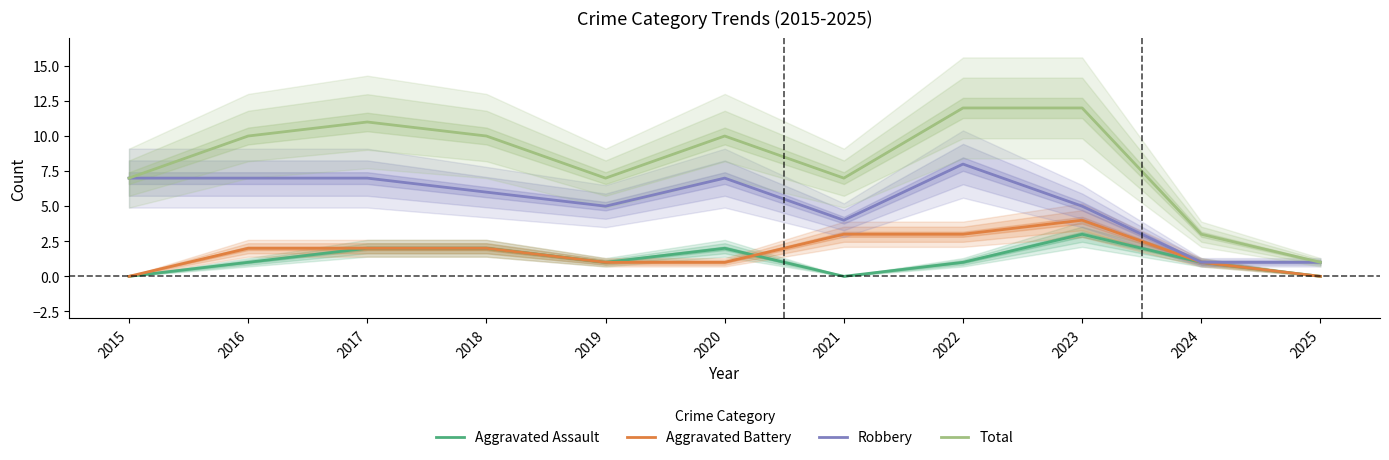

What are all the series names shown in the legend?

Aggravated Assault, Aggravated Battery, Robbery, Total